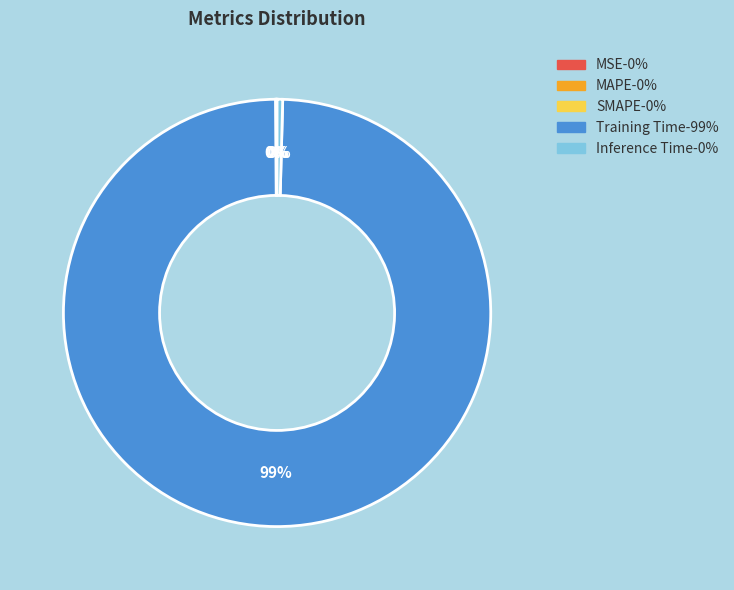

Does Inference Time account for over 50% of the chart?

No